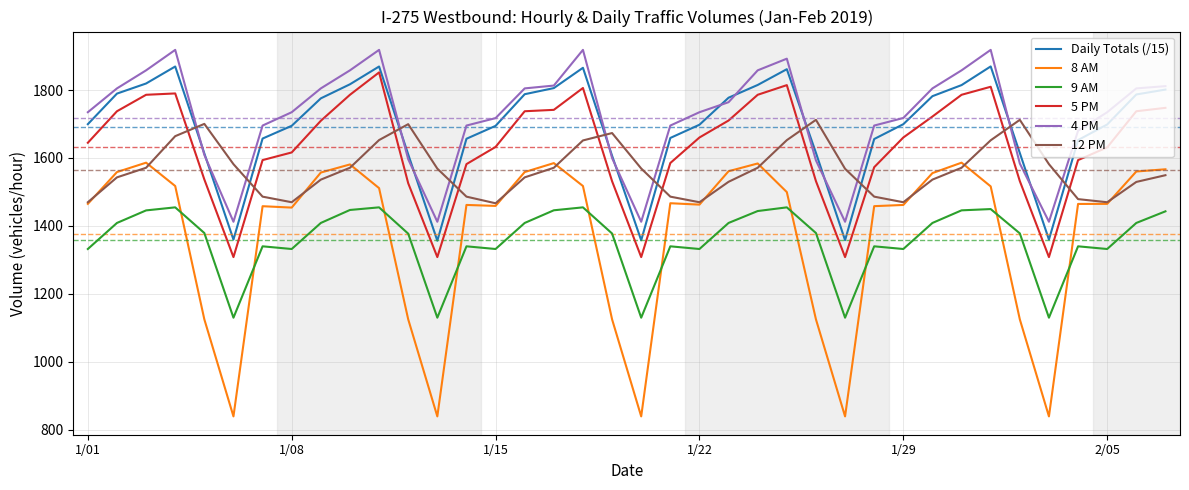

True or false: 8 AM and 4 PM intersect in this chart.

False